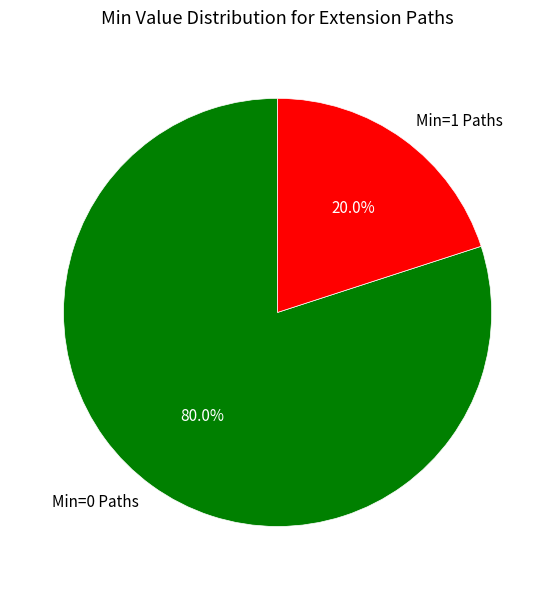

Rank the categories by value from highest to lowest.

Min=0 Paths, Min=1 Paths